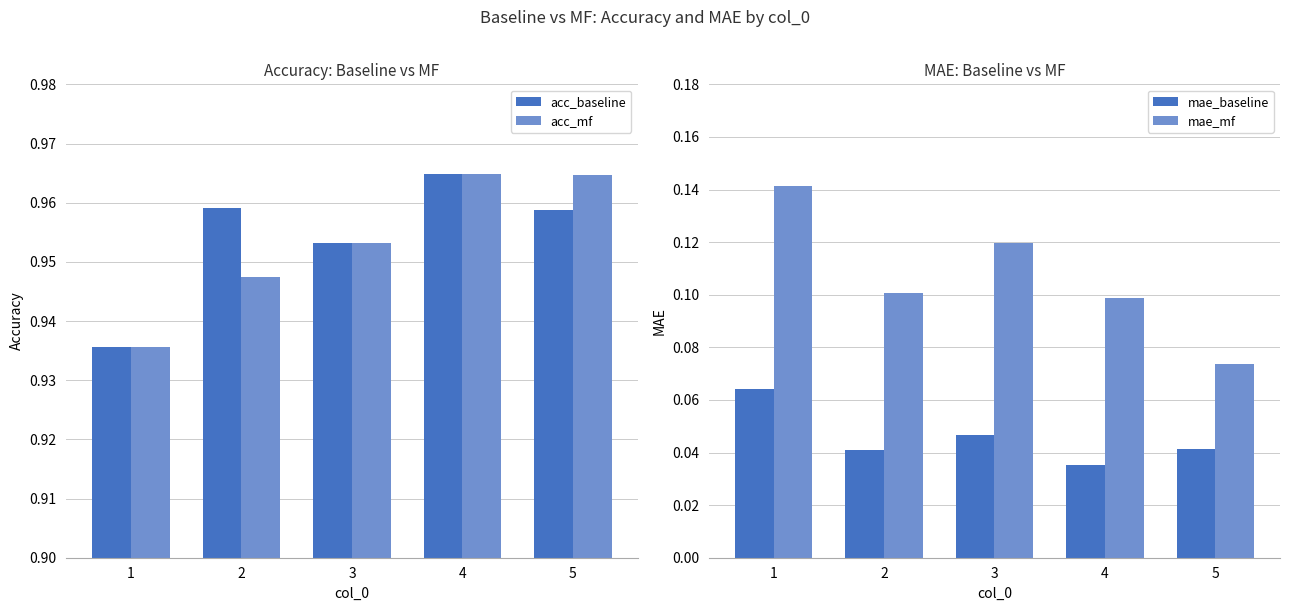

Reading left to right, transcribe all the data shown in this chart.

acc_baseline: 1=0.9	2=1.0	3=1.0	4=1.0	5=1.0
acc_mf: 1=0.9	2=0.9	3=1.0	4=1.0	5=1.0
mae_baseline: 1=0.1	2=0.0	3=0.0	4=0.0	5=0.0
mae_mf: 1=0.1	2=0.1	3=0.1	4=0.1	5=0.1